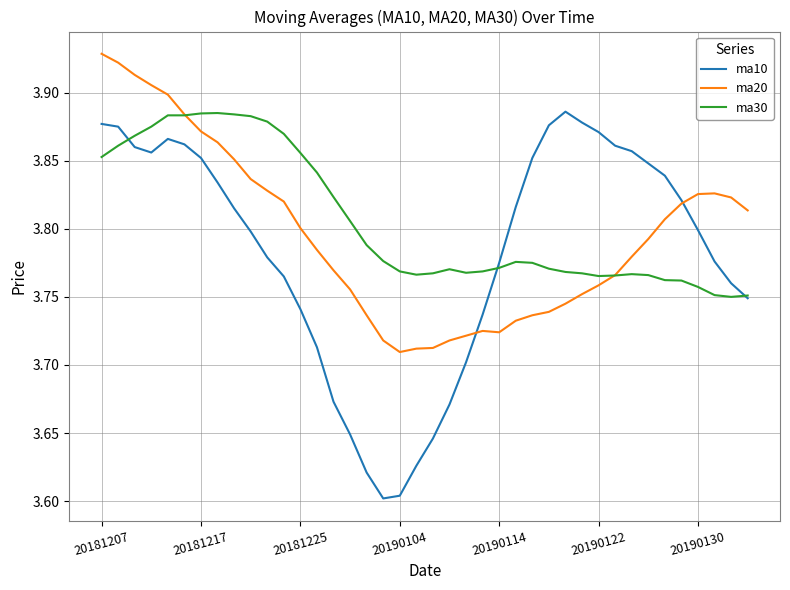

Which series has the largest range (max minus min)?

ma10